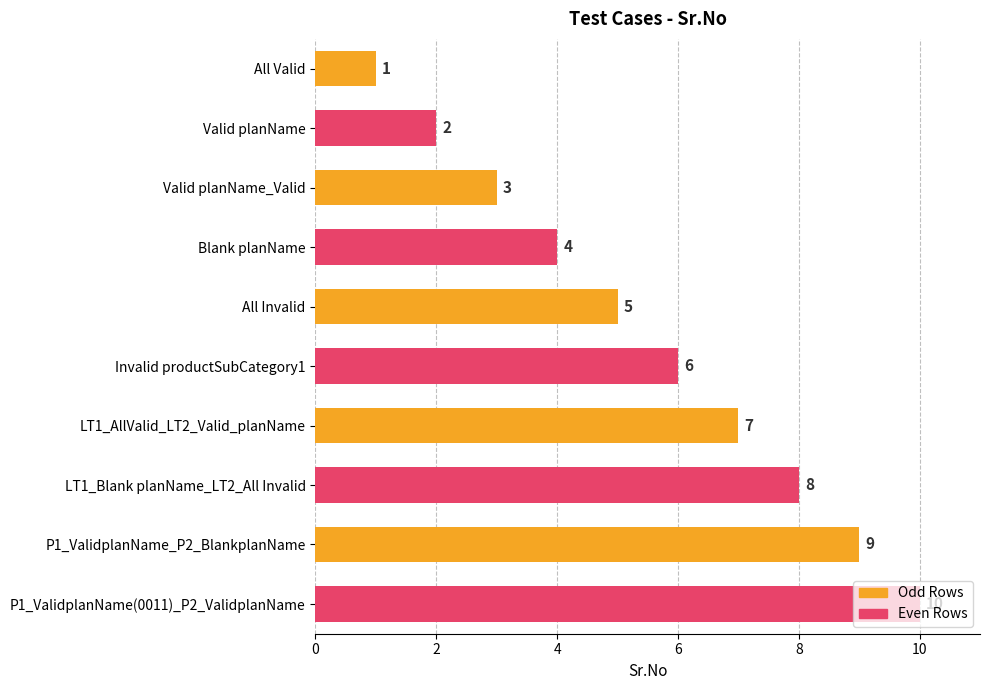

What is the value of the 10th bar from the top?

10